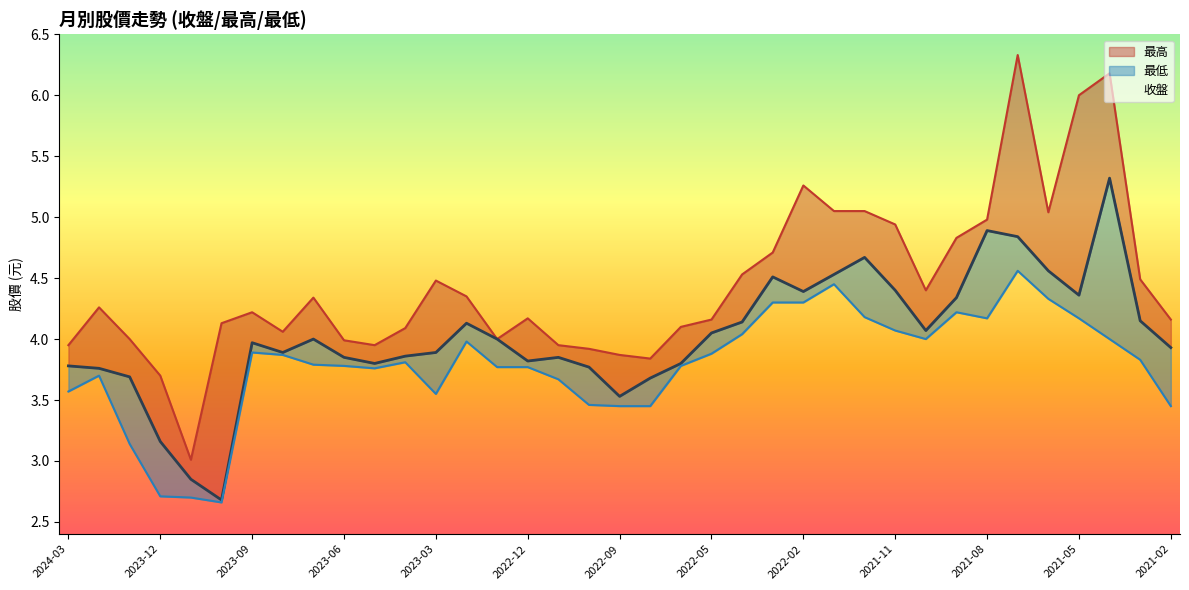

What are all the series names shown in the legend?

收盤, 最高, 最低